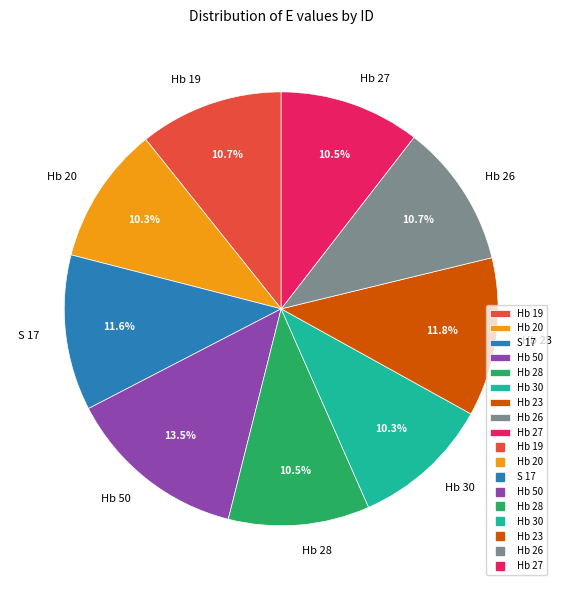

Is Hb 28 the majority of the pie?

No